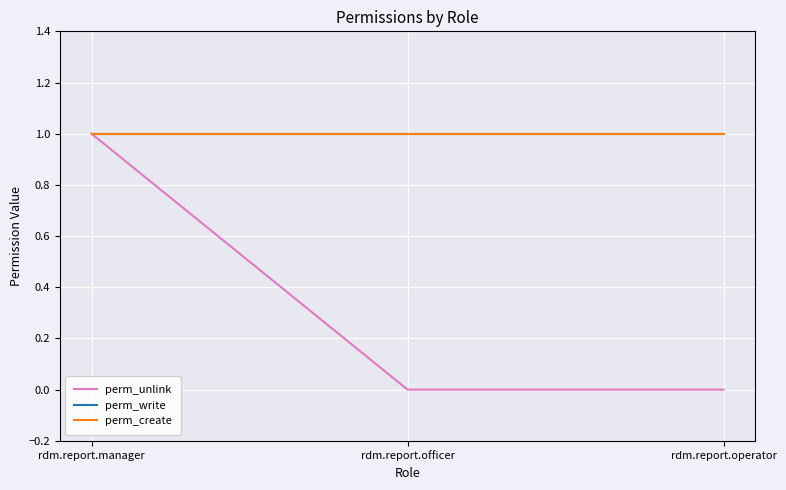

Reading right to left, what are all the values shown in this chart?

perm_unlink: 0	0	1
perm_write: 1	1	1
perm_create: 1	1	1